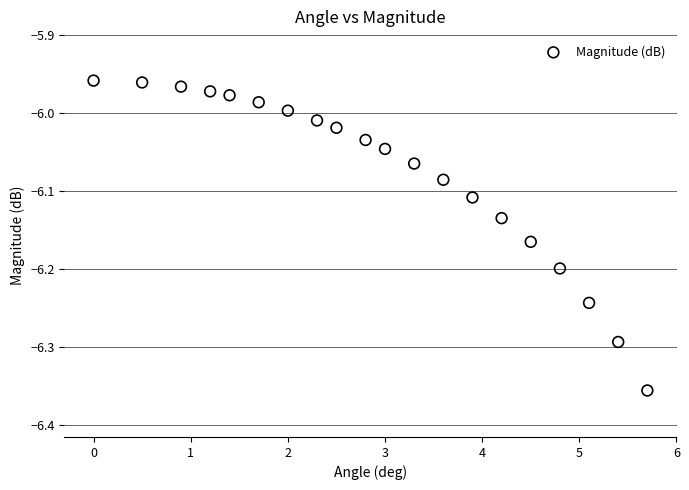

What is the range of Y values (max minus min)?

0.4